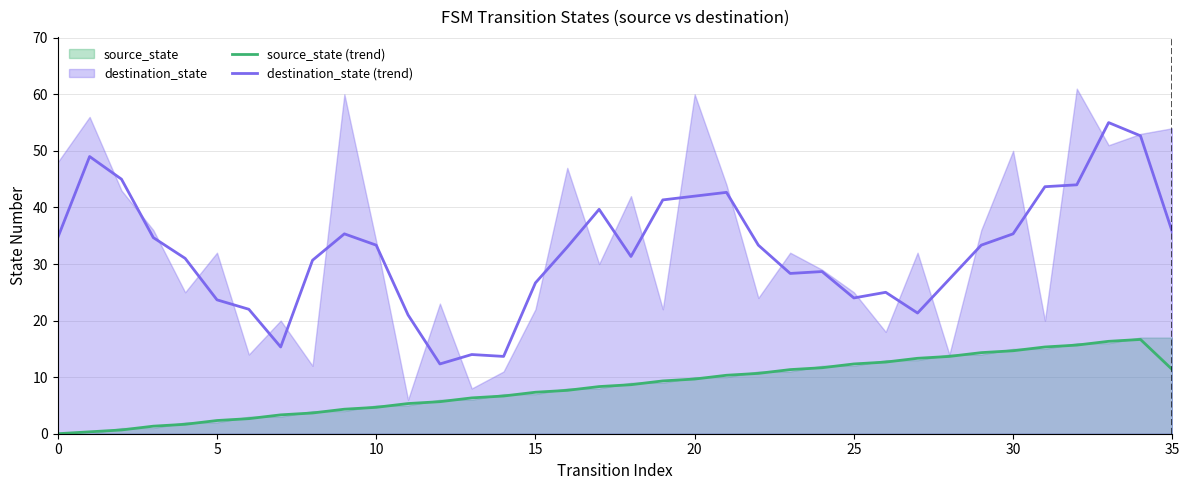

Which series has the largest total across all categories?

destination_state (trend)